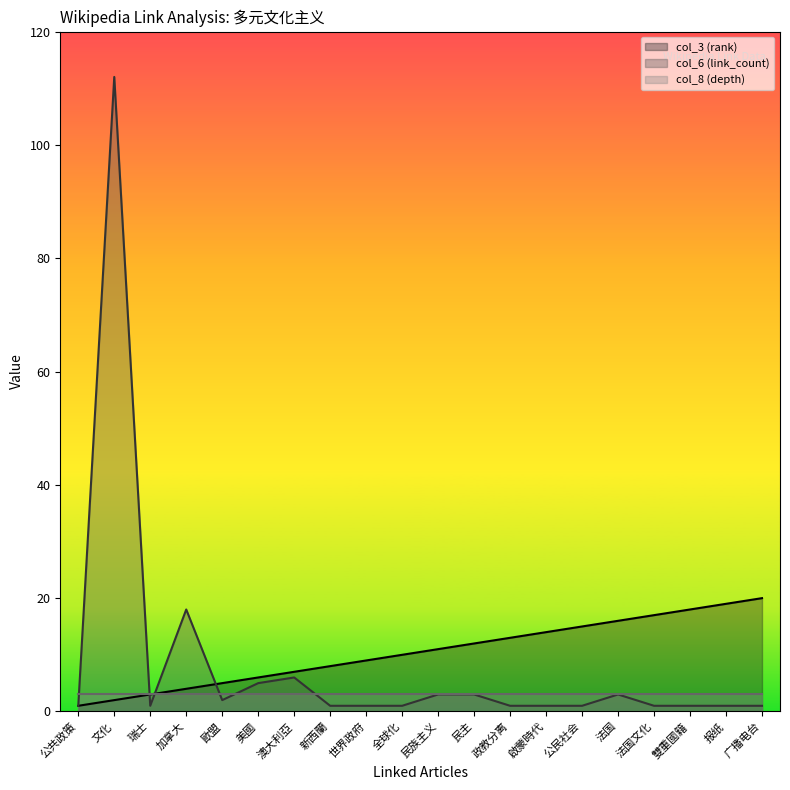

What is the value of the col_6 (link_count) point at the 11th from the left?

3